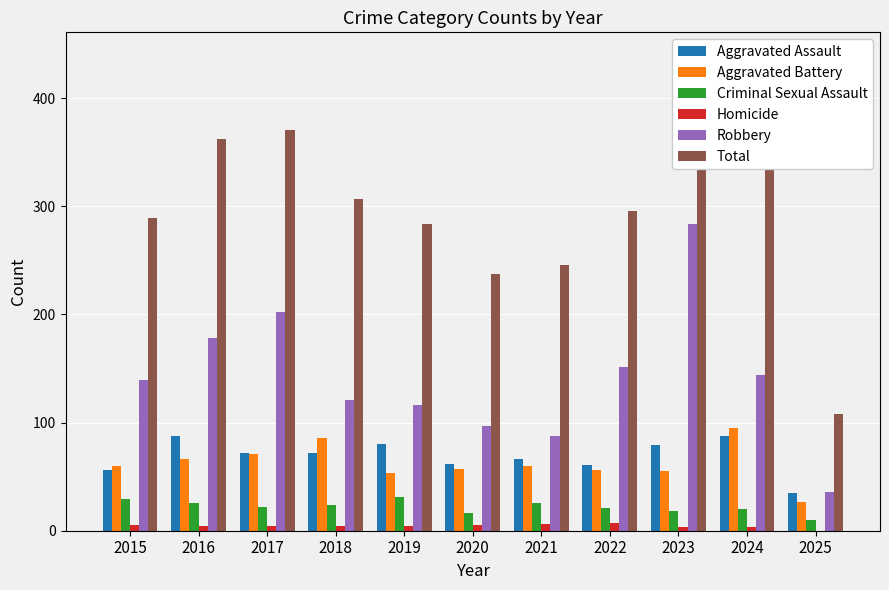

What is the average value of the Aggravated Assault series?

69